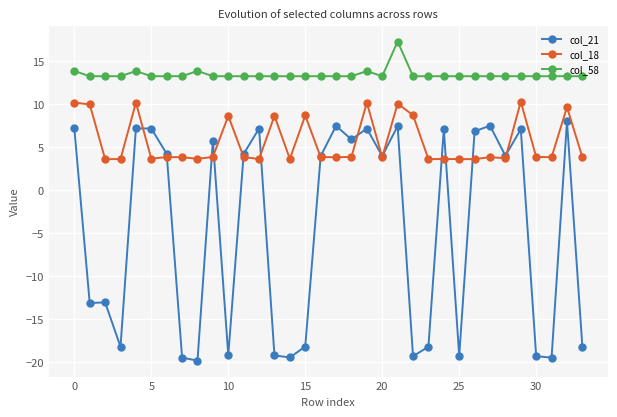

Which series has the largest total across all categories?

col_58